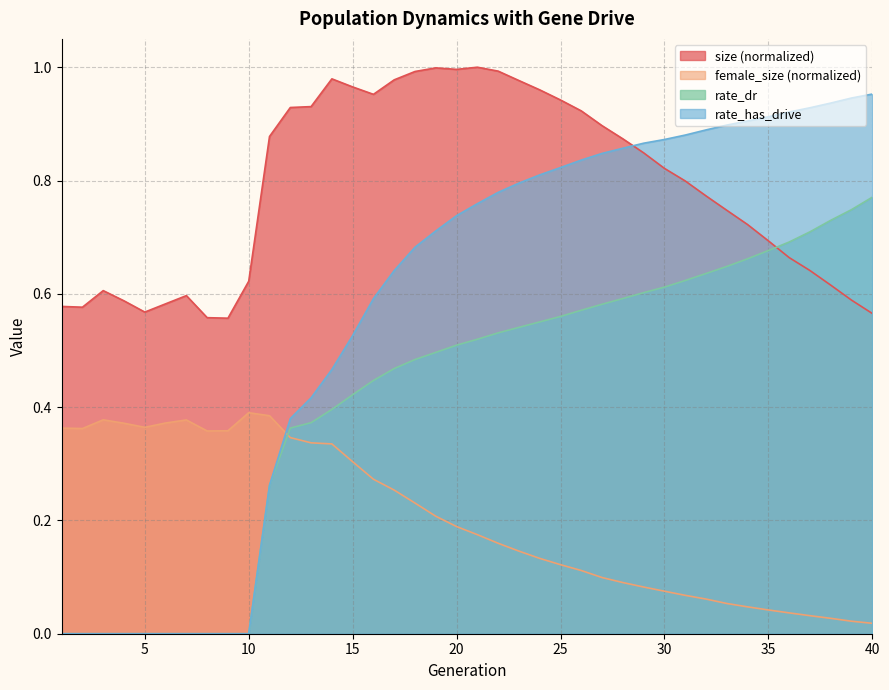

Reading left to right, transcribe all the data shown in this chart.

size: 0.6	0.6	0.6	0.6	0.6	0.6	0.6	0.6	0.6	0.6	0.9	0.9	0.9	1.0	1.0	1.0	1.0	1.0	1.0	1.0	1.0	1.0	1.0	1.0	0.9	0.9	0.9	0.9	0.8	0.8	0.8	0.8	0.7	0.7	0.7	0.7	0.6	0.6	0.6	0.6
female_size: 0.4	0.4	0.4	0.4	0.4	0.4	0.4	0.4	0.4	0.4	0.4	0.3	0.3	0.3	0.3	0.3	0.3	0.2	0.2	0.2	0.2	0.2	0.1	0.1	0.1	0.1	0.1	0.1	0.1	0.1	0.1	0.1	0.1	0.0	0.0	0.0	0.0	0.0	0.0	0.0
rate_dr: 0.0	0.0	0.0	0.0	0.0	0.0	0.0	0.0	0.0	0.0	0.3	0.4	0.4	0.4	0.4	0.4	0.5	0.5	0.5	0.5	0.5	0.5	0.5	0.6	0.6	0.6	0.6	0.6	0.6	0.6	0.6	0.6	0.6	0.7	0.7	0.7	0.7	0.7	0.7	0.8
rate_has_drive: 0.0	0.0	0.0	0.0	0.0	0.0	0.0	0.0	0.0	0.0	0.3	0.4	0.4	0.5	0.5	0.6	0.6	0.7	0.7	0.7	0.8	0.8	0.8	0.8	0.8	0.8	0.8	0.9	0.9	0.9	0.9	0.9	0.9	0.9	0.9	0.9	0.9	0.9	0.9	1.0